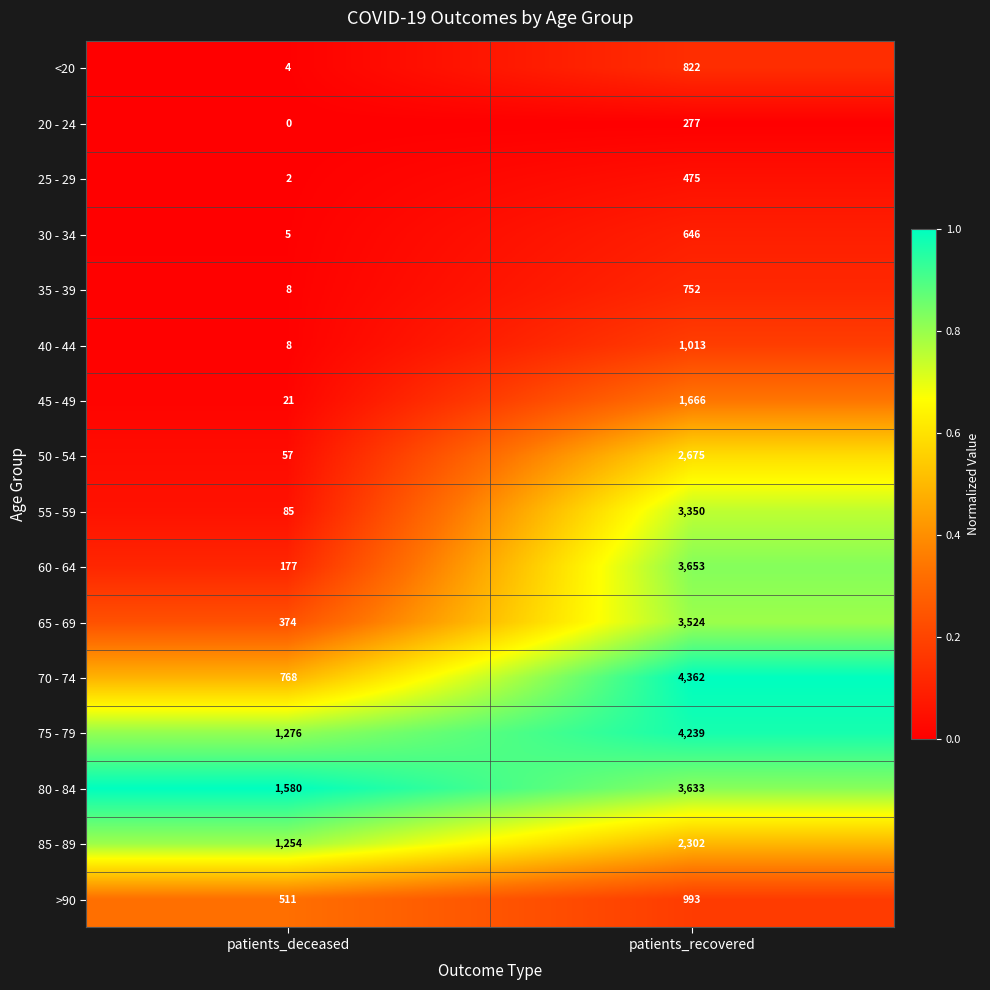

The value of >90 at patients_recovered is 530. True or false?

False